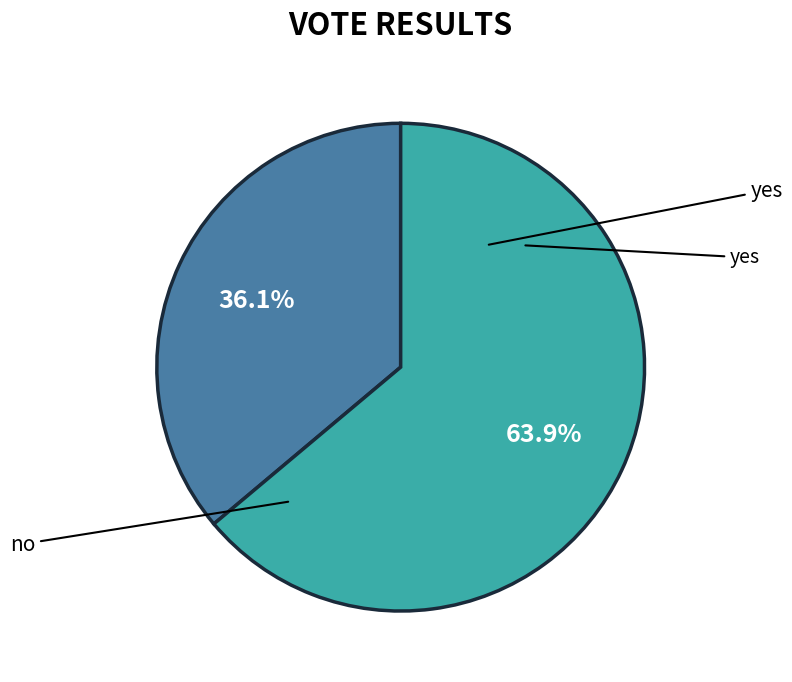

What is the smallest slice in the pie chart?

no